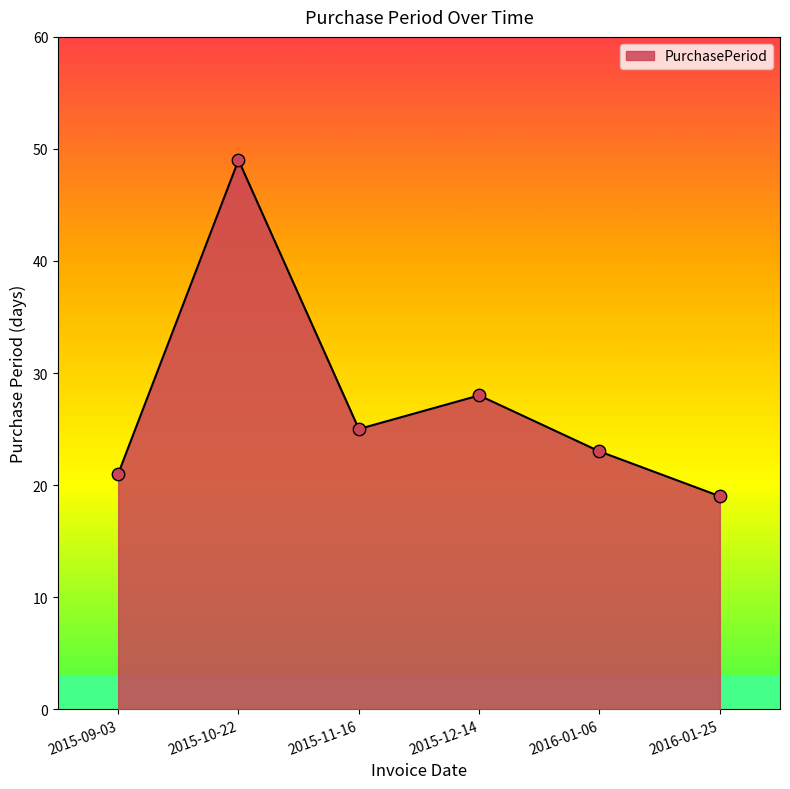

Which has a higher value, 2015-09-03 or 2015-12-14?

2015-12-14